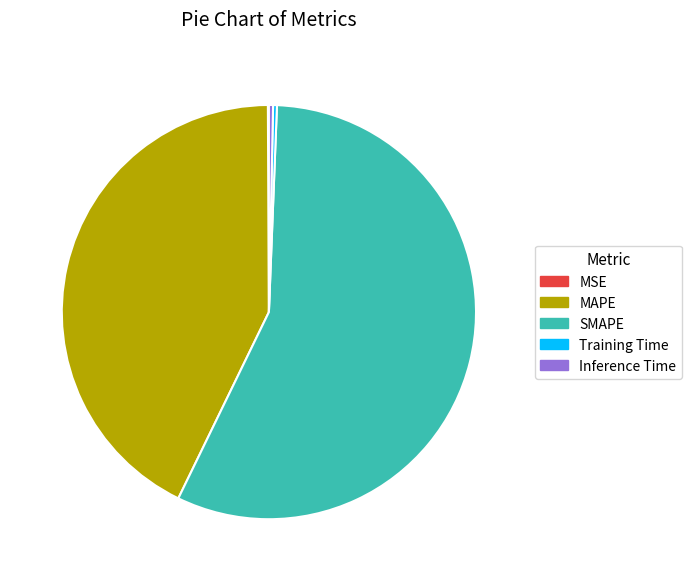

Is there any slice that represents more than half of the pie?

Yes